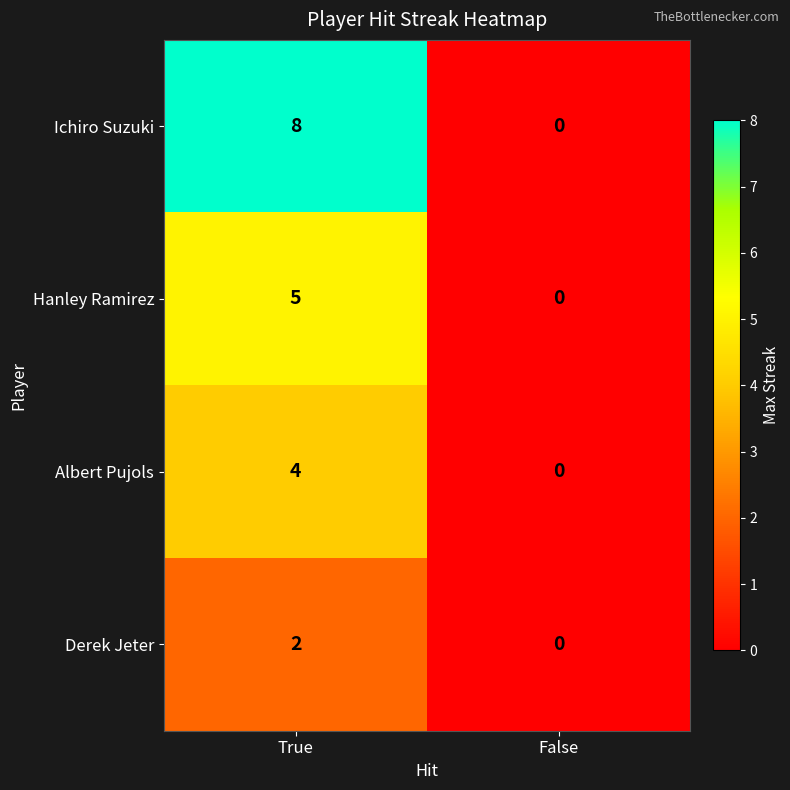

What is the sum of the Hanley Ramirez values at True and False?

5